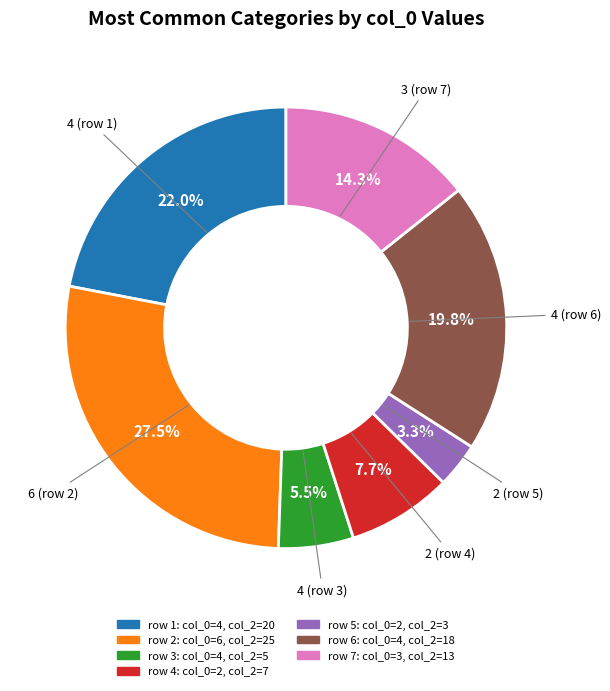

Does any single category account for the majority?

No